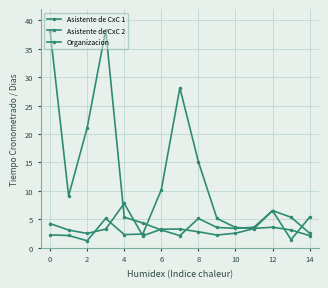

Which series ends up on top after the final intersection of Organizacion and Asistente de CxC 2?

Organizacion